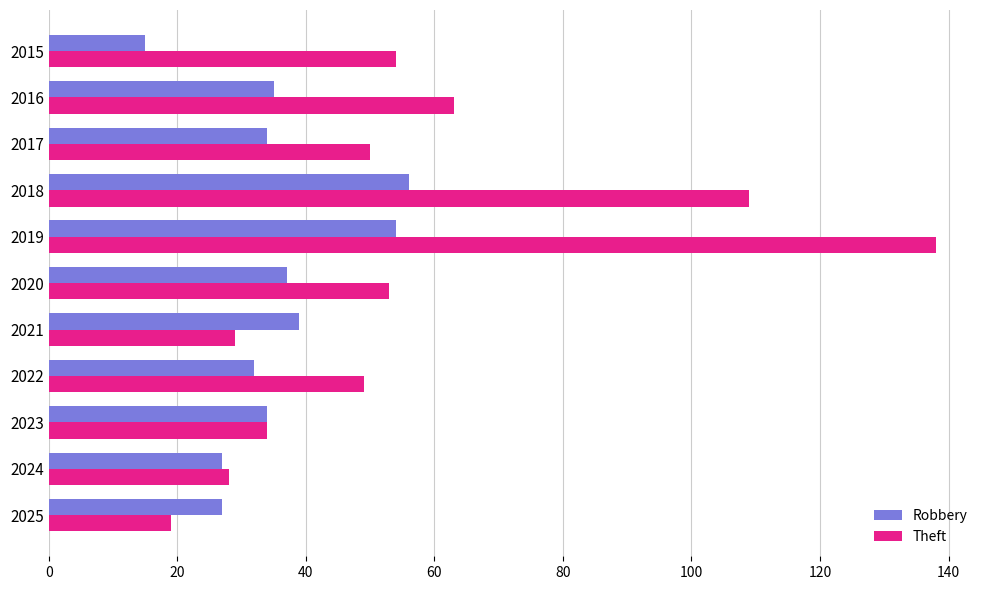

What value does the Theft series have at 2022?

49